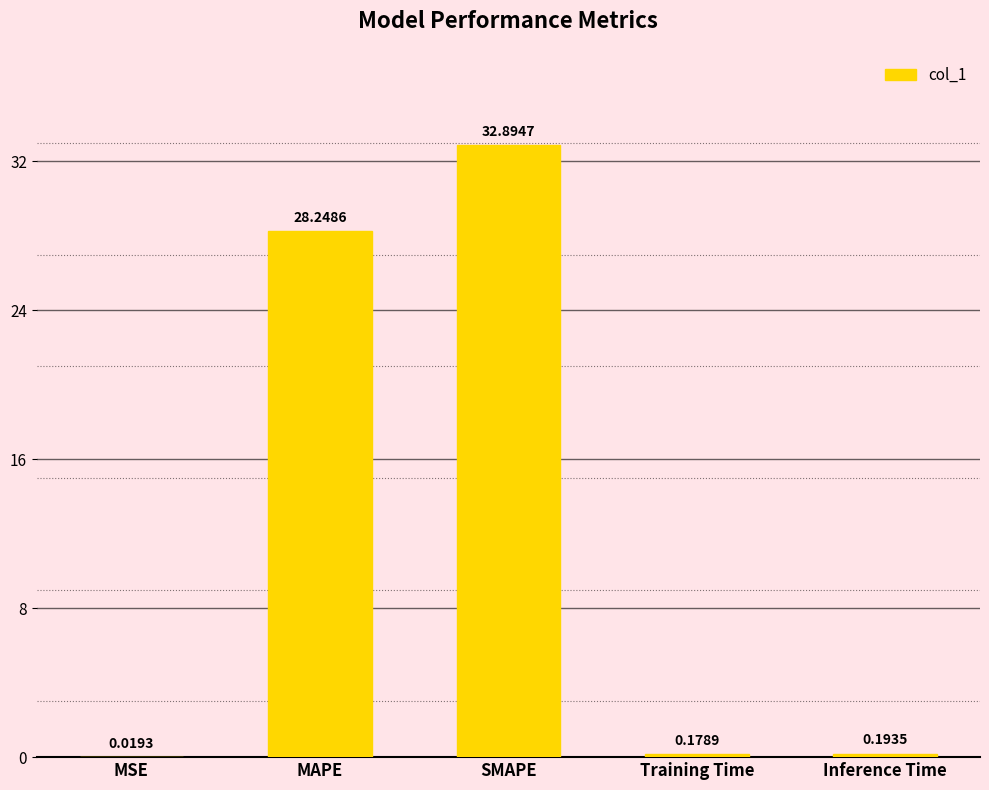

Where is the data nearest to the value 16?

MAPE